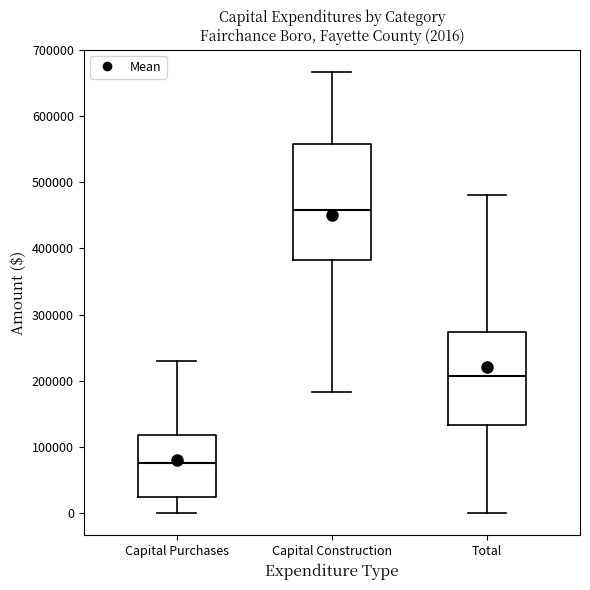

Which box's median line is the lowest?

Capital Purchases